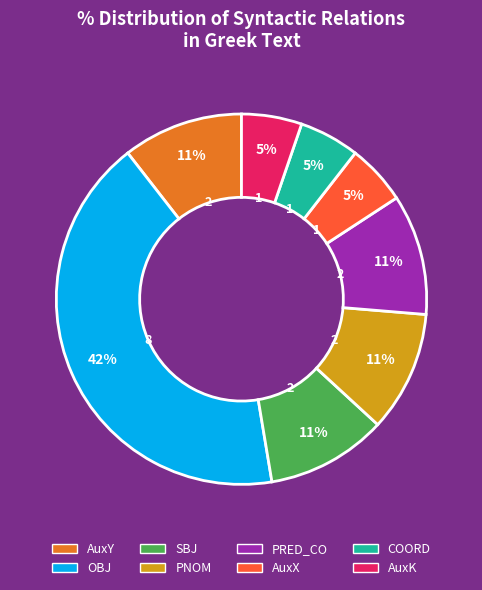

Between AuxY and COORD, which is larger?

AuxY